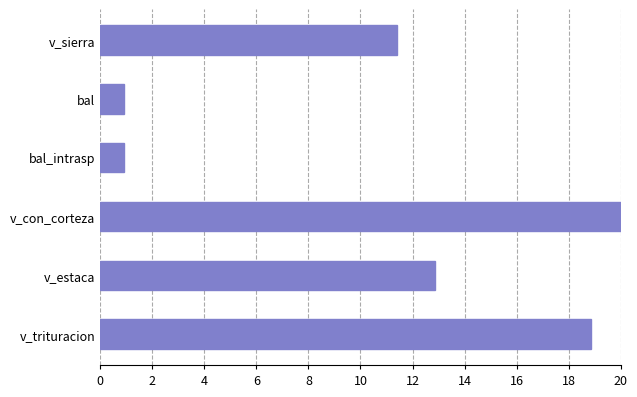

How many bars are there in total?

6